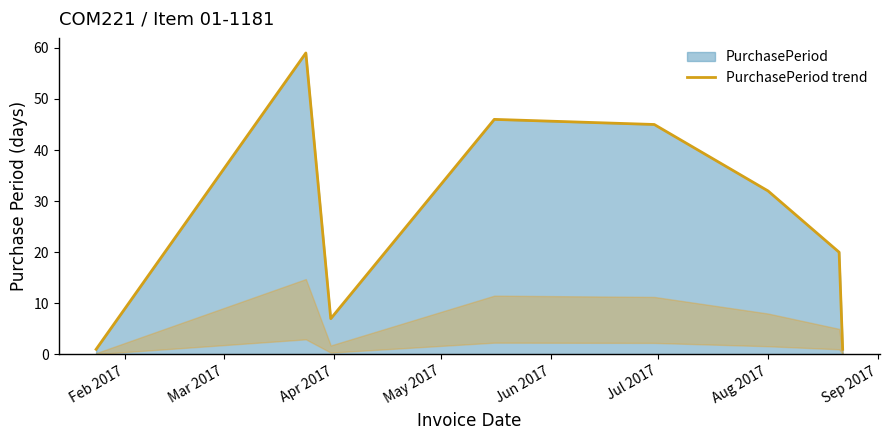

What is the maximum value shown in the chart?

59